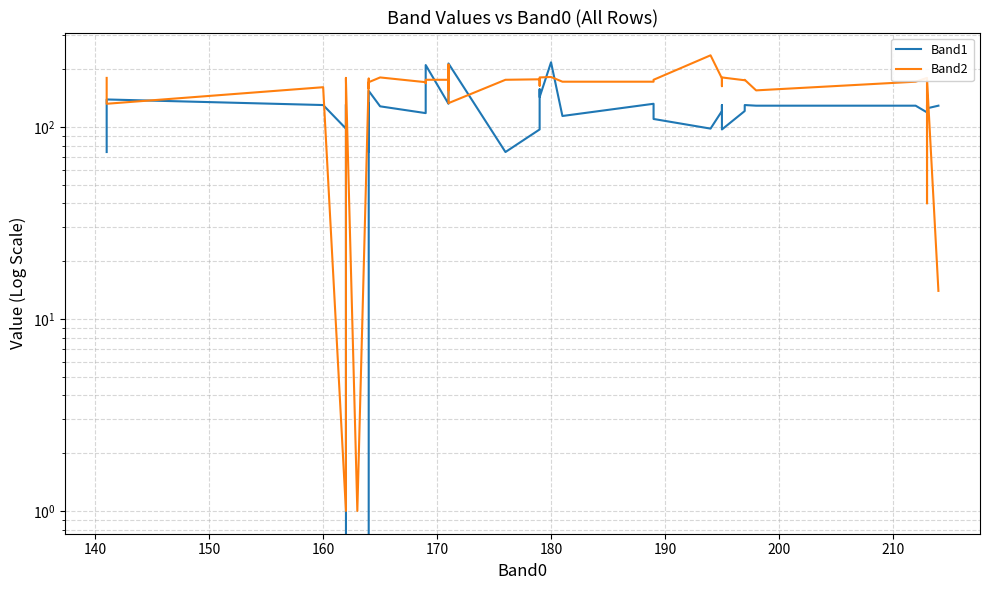

Which series ends up on top after the final intersection of Band1 and Band2?

Band1